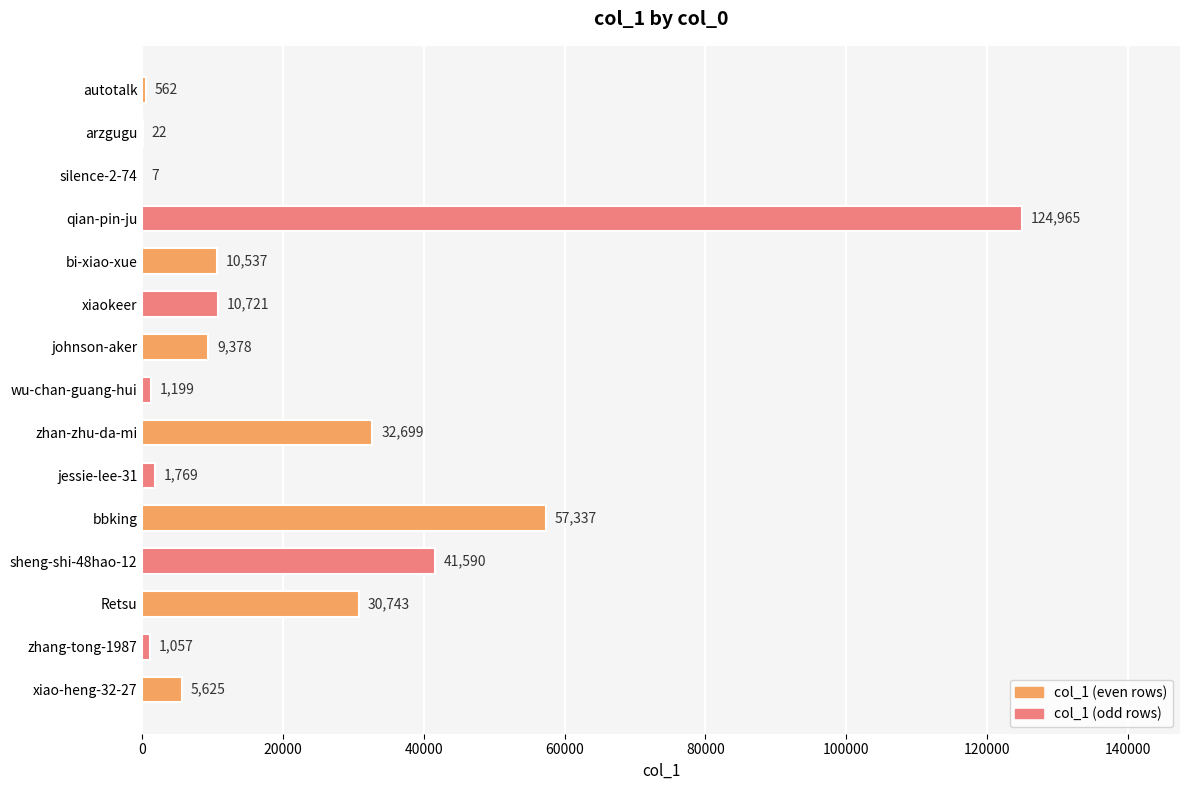

How many series are shown in this chart?

1